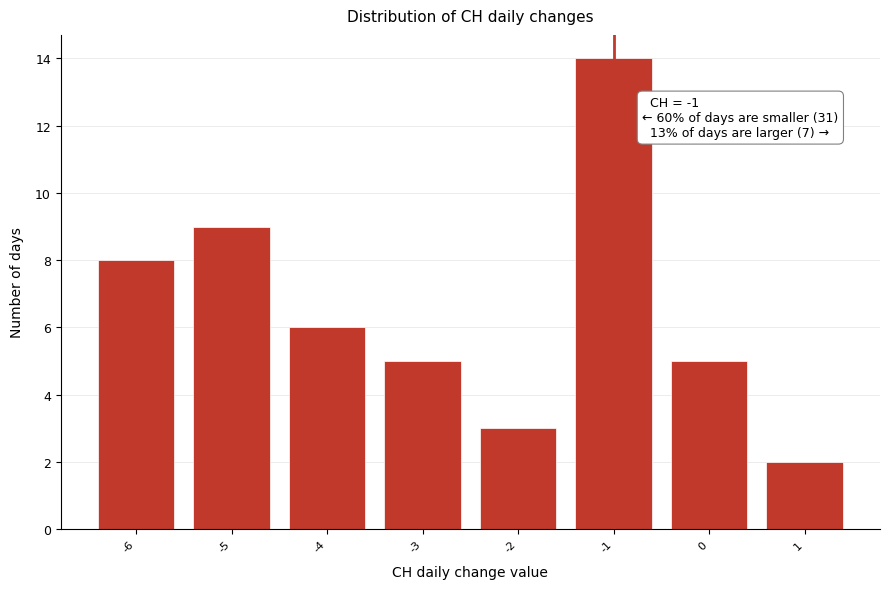

Which range on the x-axis has the tallest bar?

-1.5 to -0.5